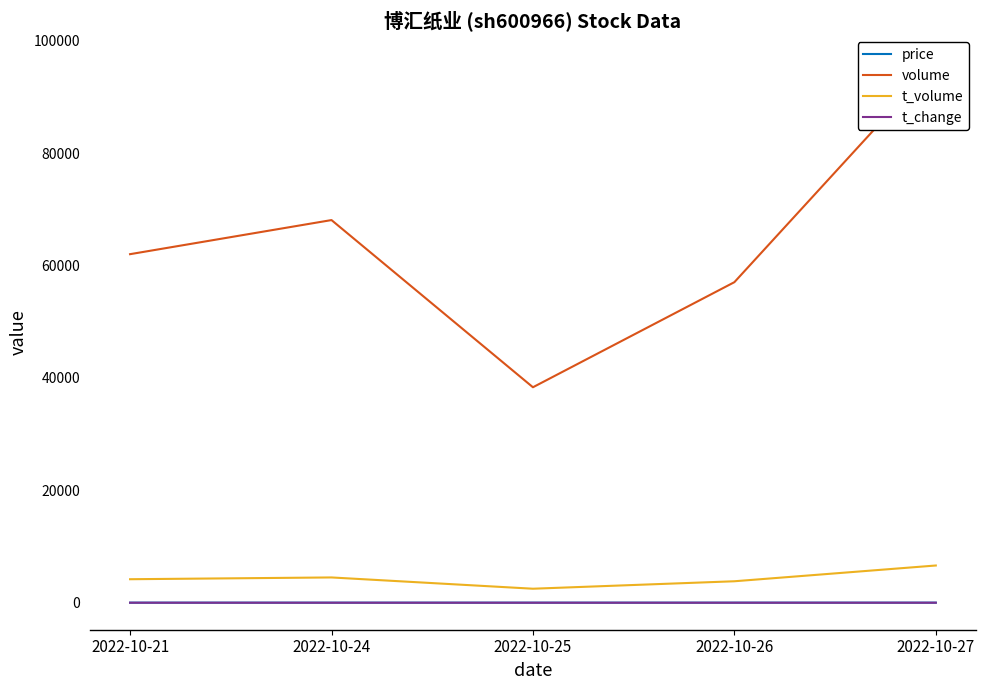

At how many categories does at least one series exceed 48143?

4